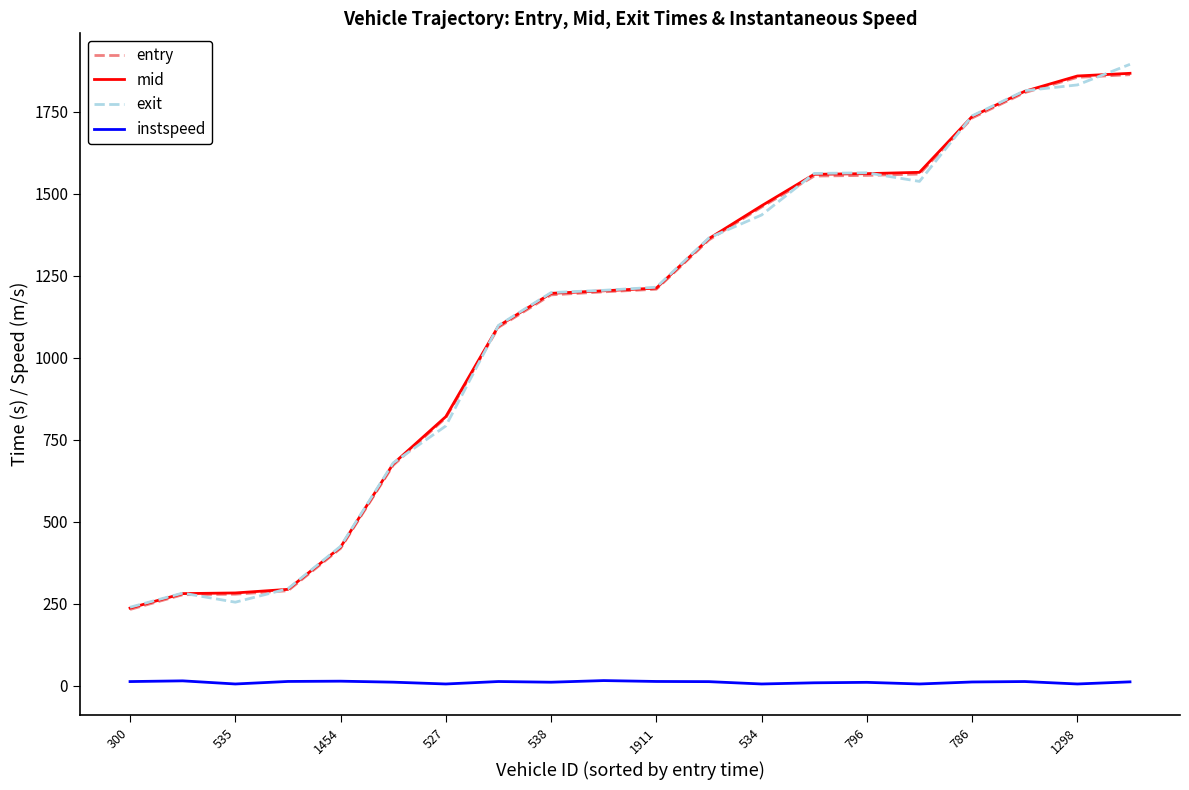

True or false: instspeed and exit intersect in this chart.

False